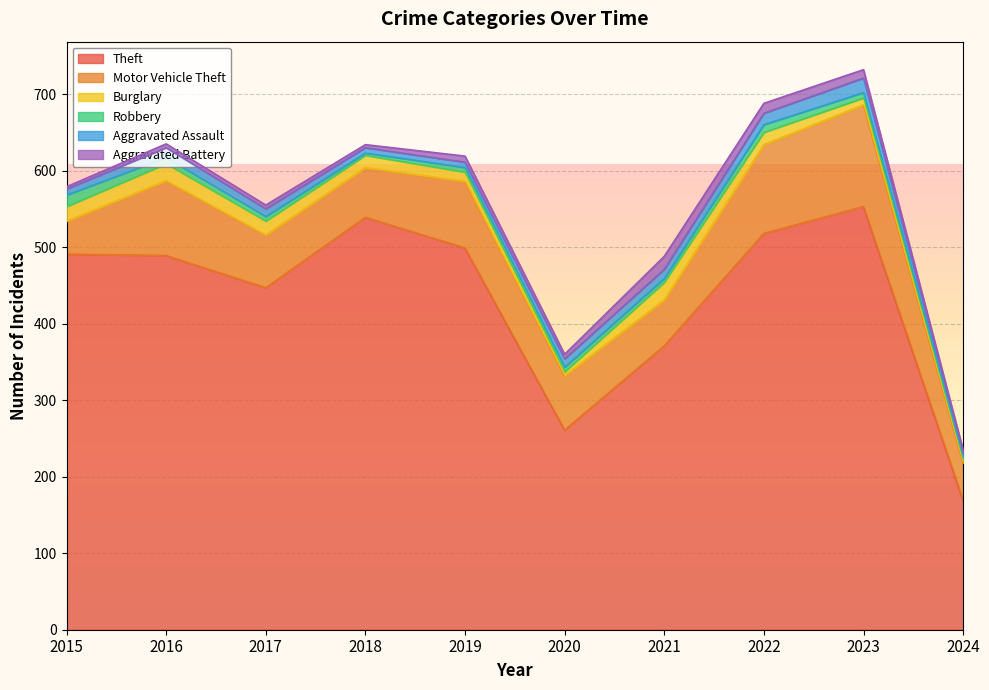

What is the difference between the highest and lowest values at 2017?

442